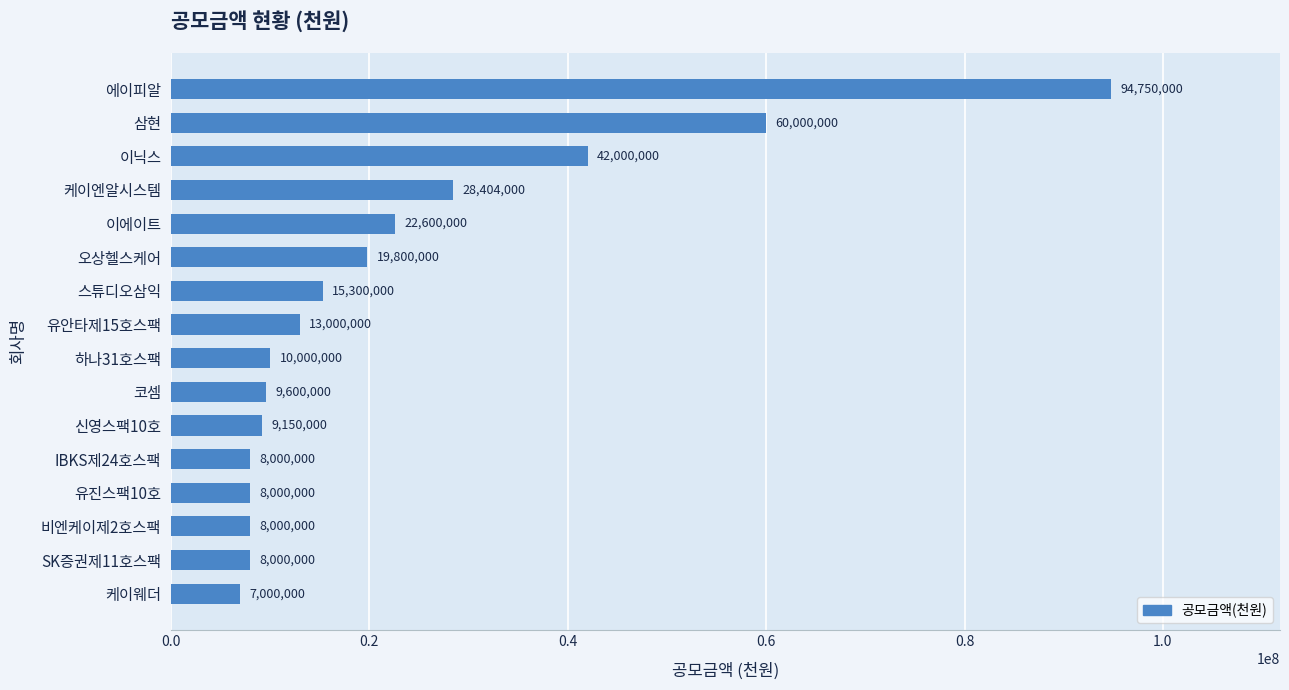

What is the average value?

22725250